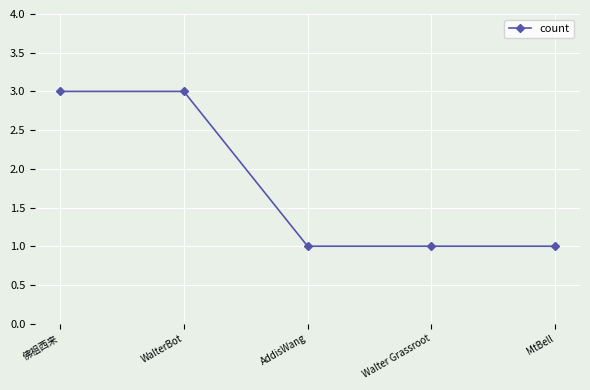

Read the value at Walter Grassroot.

1